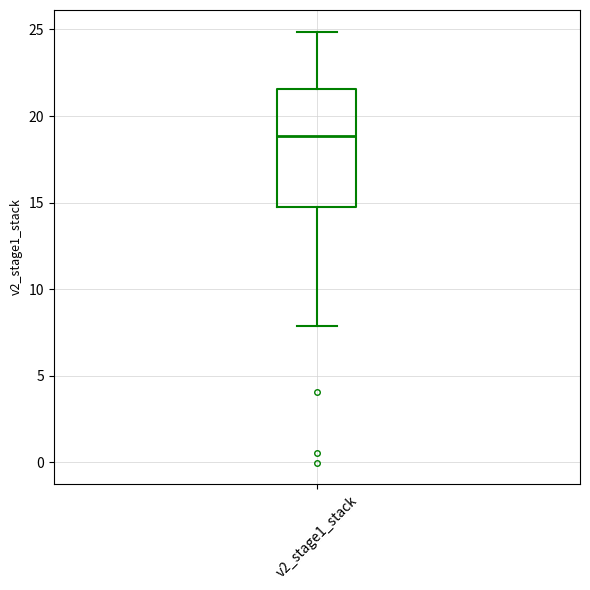

Transcribe this box plot: give where the median line is, the range the box spans, and where the two whiskers end, as read against the y-axis. The values are not printed on the chart, so give them approximately, as read against the axis.

median 19.0, box 15.0 to 21.5, whiskers 8.0 to 25.0